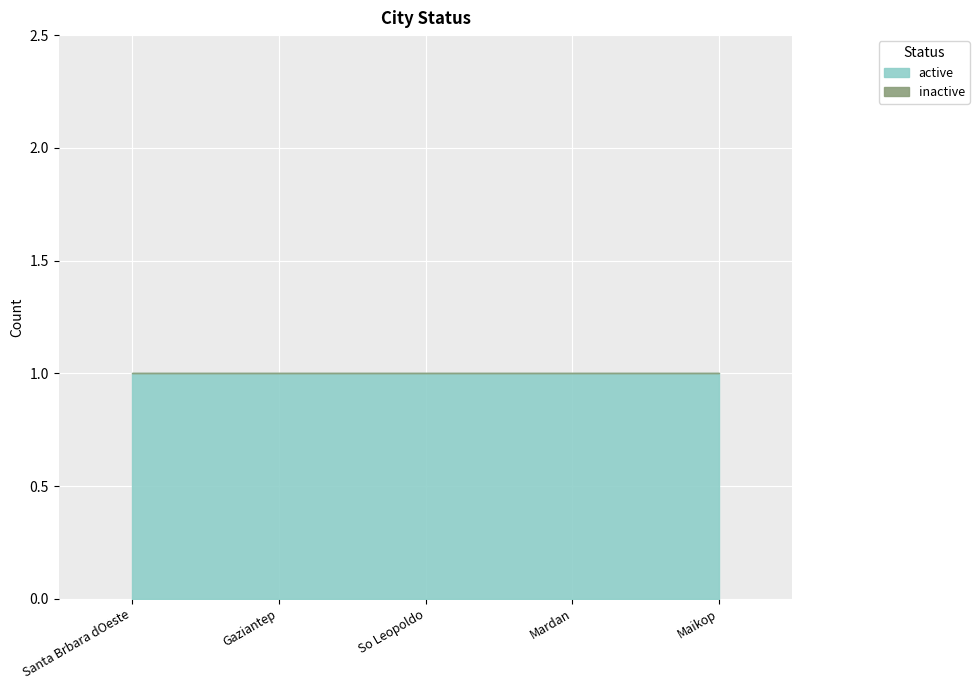

Rank the series by their maximum value, from lowest to highest.

inactive, active